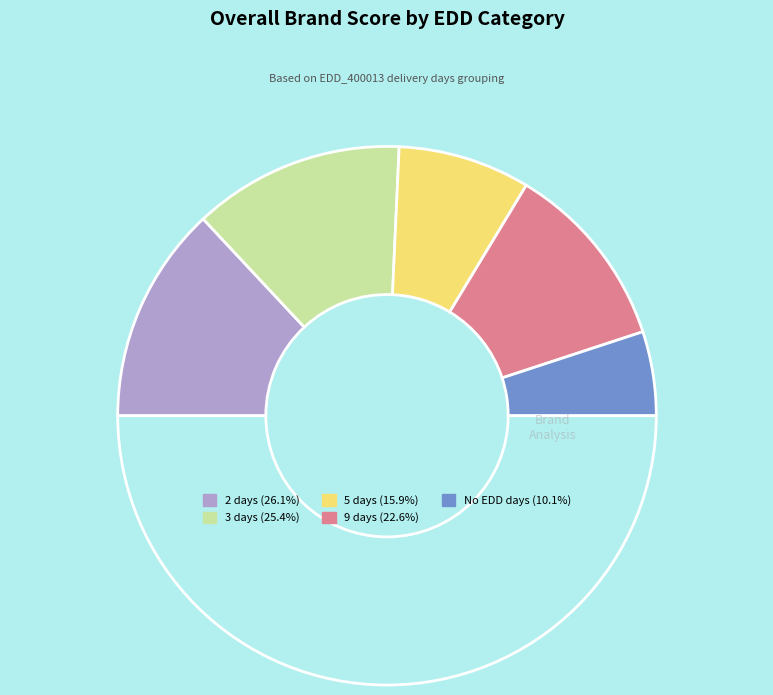

How many segments does this pie chart have?

6